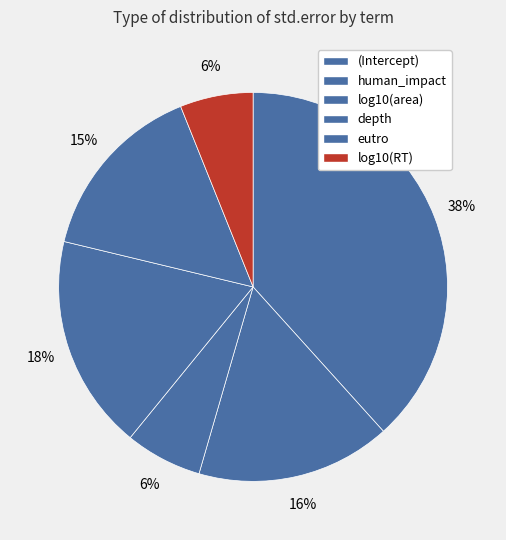

What percentage is NOT represented by human_impact?

83.8%